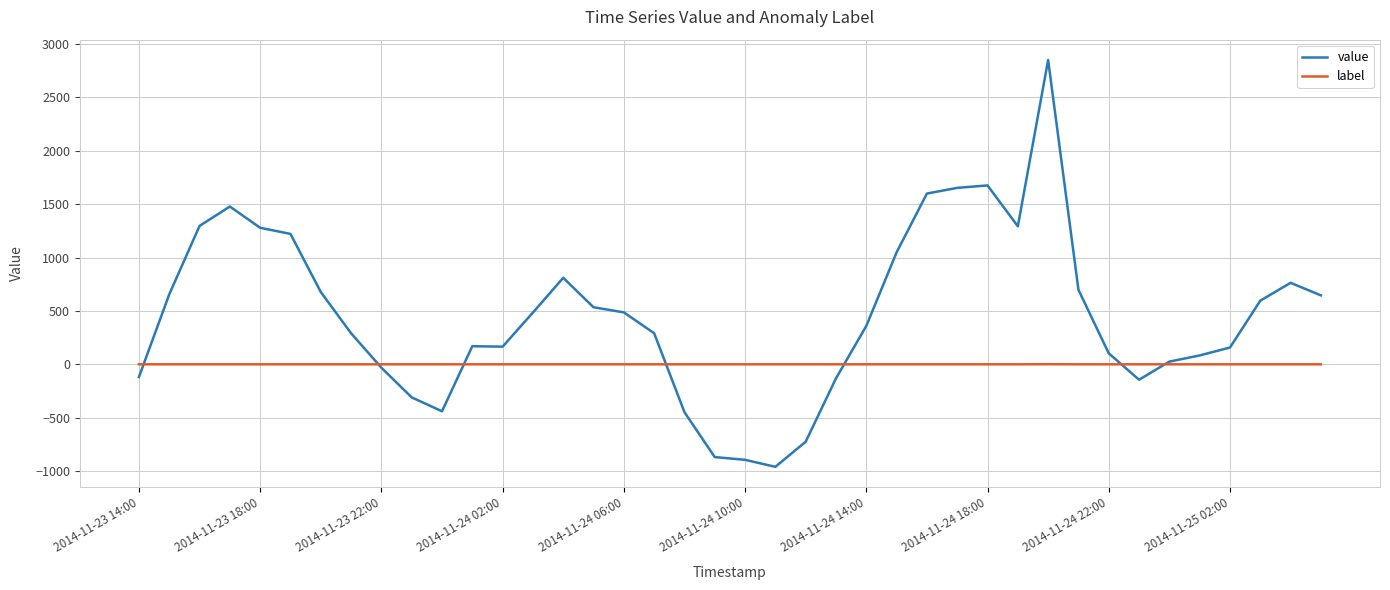

After their last crossing, which series has the higher values: label or value?

value